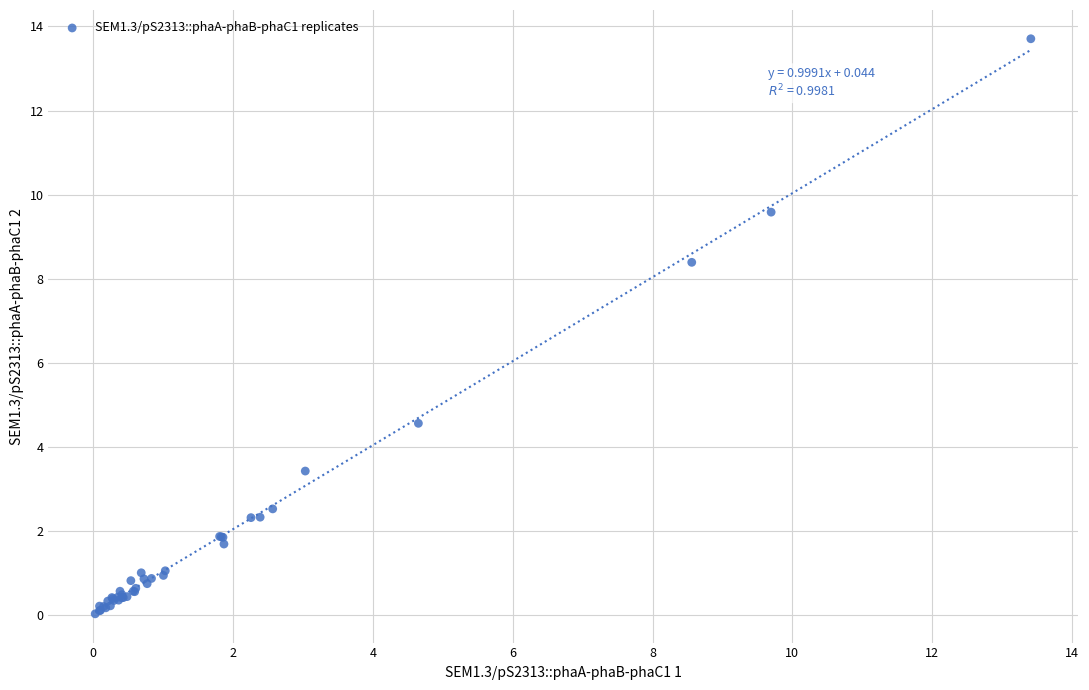

What Y value in the scatter plot is closest to 6?

4.6